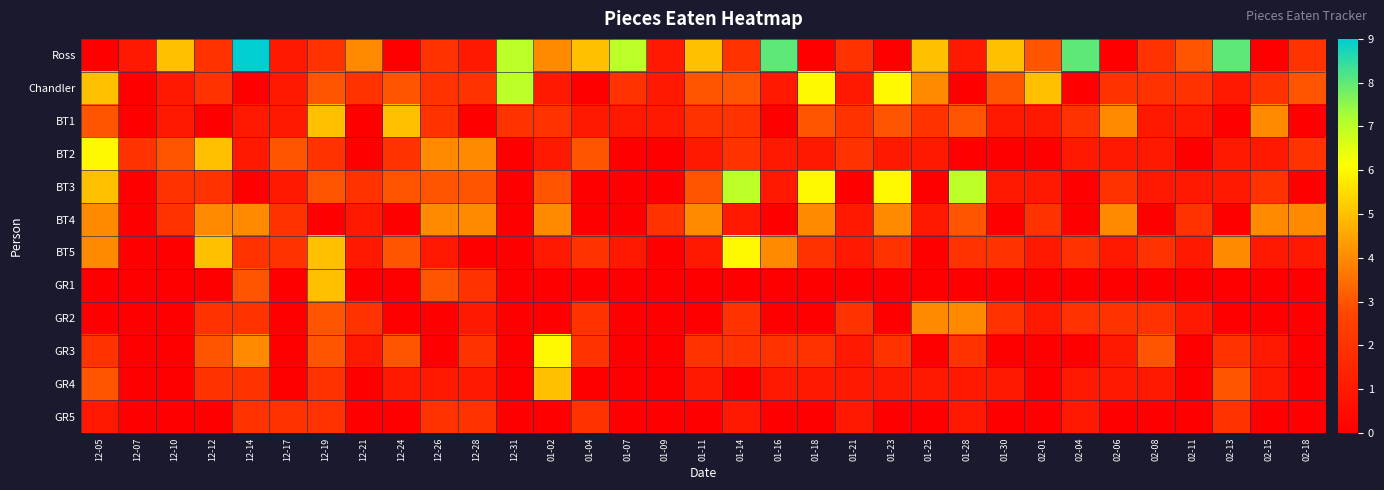

At which category is the sum across all series the highest?

12-19